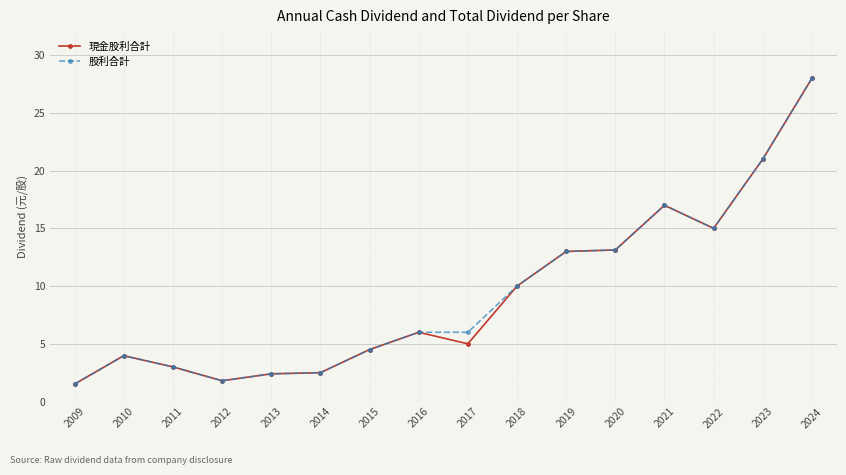

At how many categories does at least one series exceed 20?

2